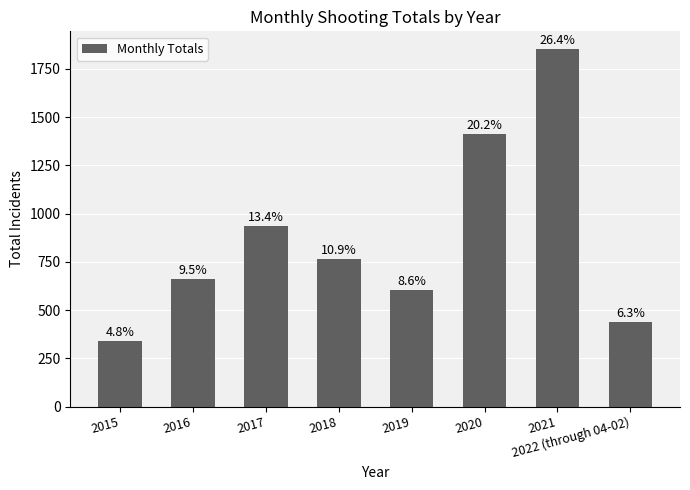

Reading right to left, what are all the values shown in this chart?

2022 (through 04-02)=439	2021=1852	2020=1413	2019=603	2018=764	2017=937	2016=663	2015=340